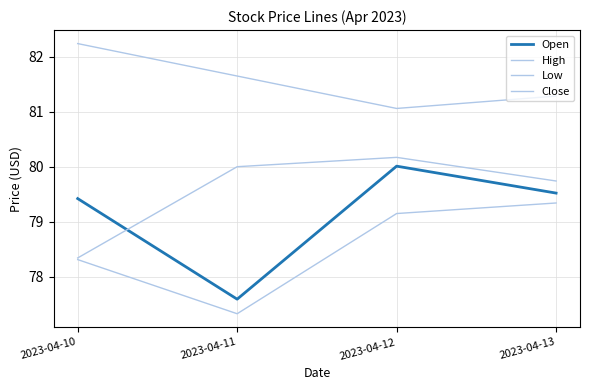

Reading right to left, transcribe all the data shown in this chart.

Open: 79.5	80.0	77.6	79.4
High: 81.3	81.1	81.7	82.2
Low: 79.3	79.1	77.3	78.3
Close: 79.7	80.2	80.0	78.3